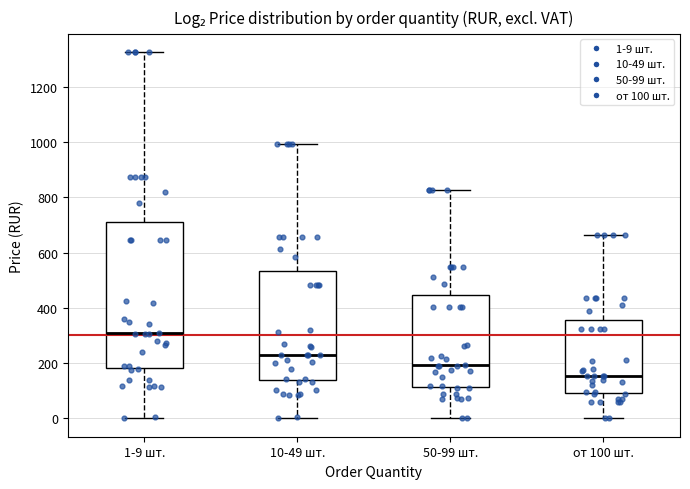

Reading left to right, transcribe this box plot: for each box, give where its median line is, the range the box spans, and where its two whiskers end, as read against the y-axis. The values are not printed on the chart, so give them approximately, as read against the axis.

1-9 шт.: median 300, box 180 to 720, whiskers 0 to 1320
10-49 шт.: median 240, box 140 to 540, whiskers 0 to 1000
50-99 шт.: median 200, box 120 to 440, whiskers 0 to 820
от 100 шт.: median 160, box 100 to 360, whiskers 0 to 660